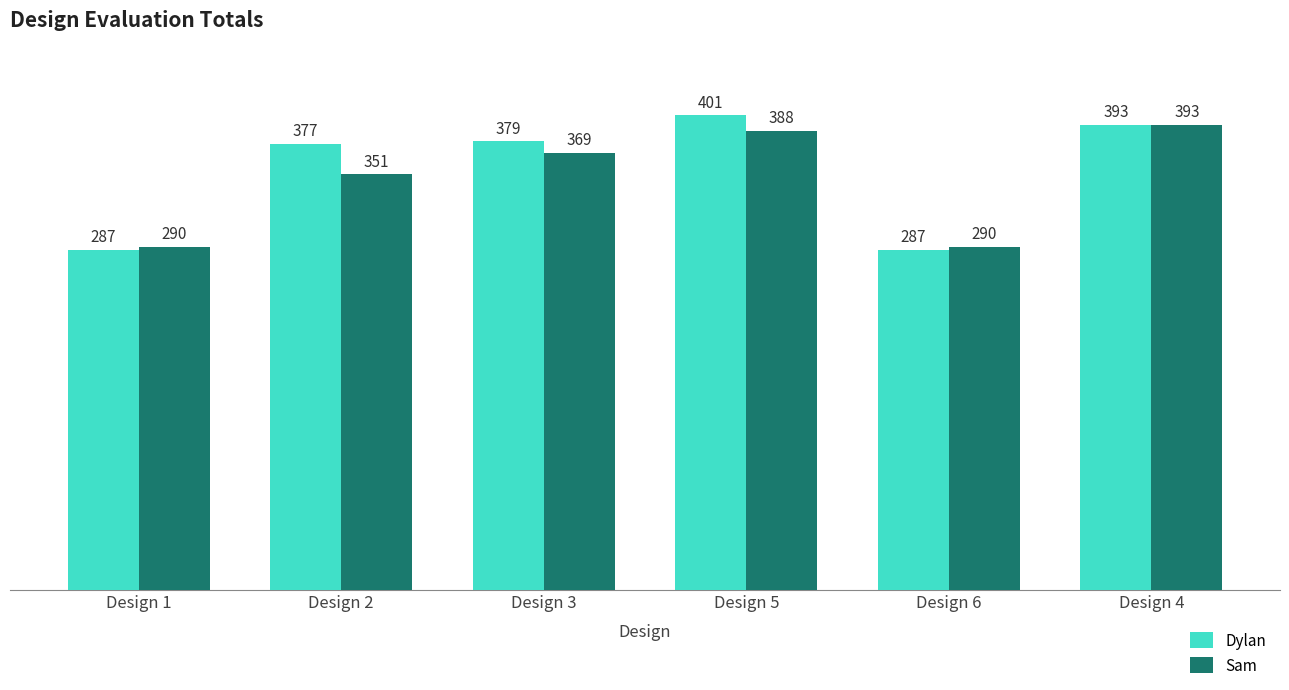

How many bars are there in each group?

2